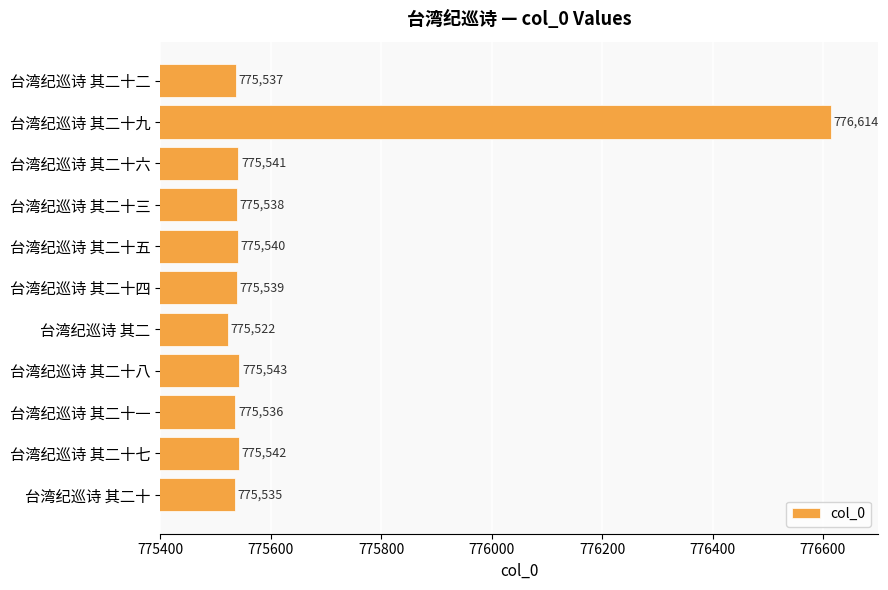

Reading top to bottom, extract all data points from this chart.

台湾纪巡诗 其二十二=775537	台湾纪巡诗 其二十九=776614	台湾纪巡诗 其二十六=775541	台湾纪巡诗 其二十三=775538	台湾纪巡诗 其二十五=775540	台湾纪巡诗 其二十四=775539	台湾纪巡诗 其二=775522	台湾纪巡诗 其二十八=775543	台湾纪巡诗 其二十一=775536	台湾纪巡诗 其二十七=775542	台湾纪巡诗 其二十=775535